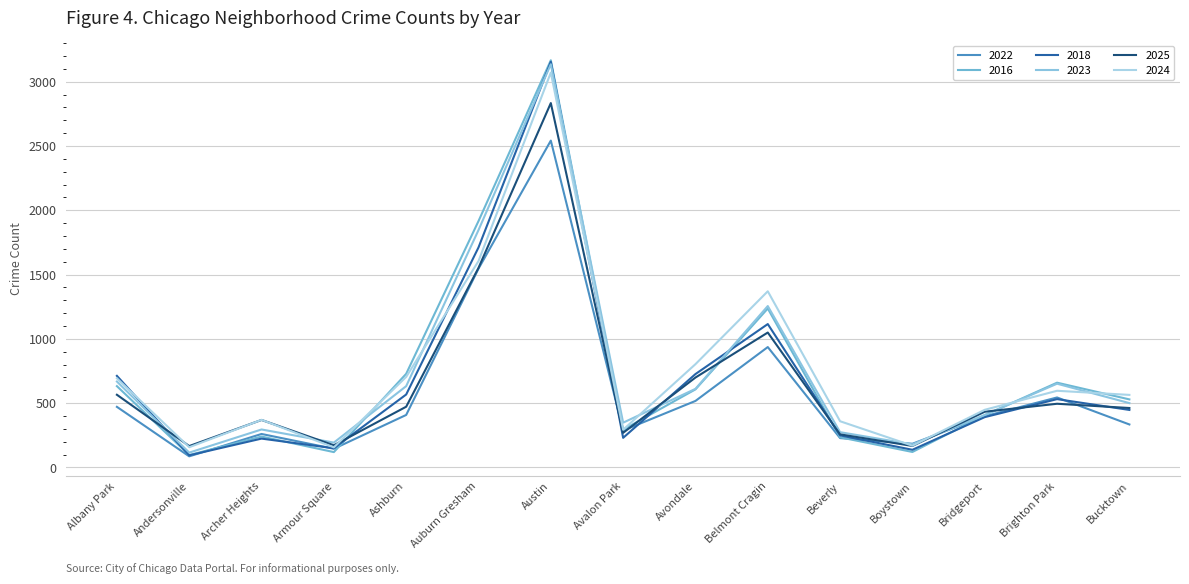

Is this an area chart (filled region under the line)?

No